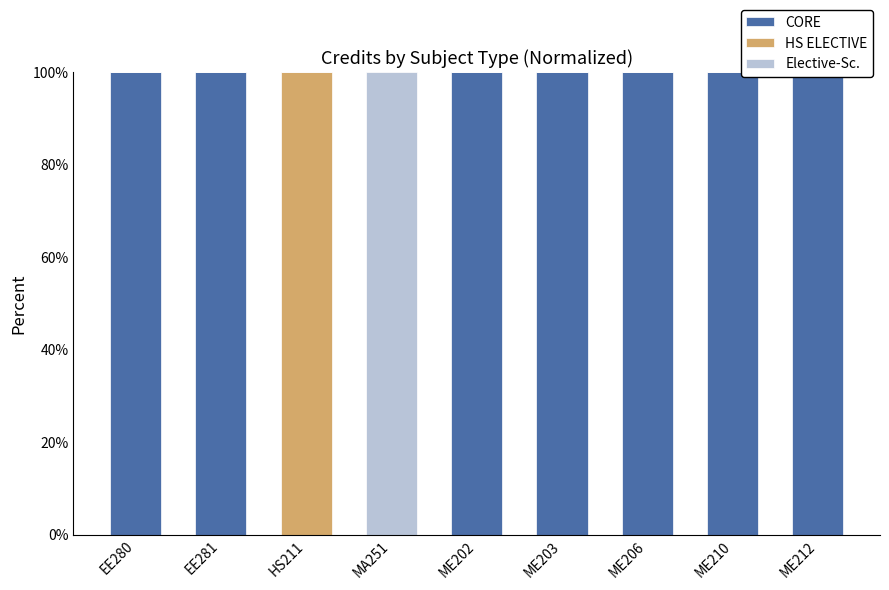

Which series has the largest range (max minus min)?

CORE